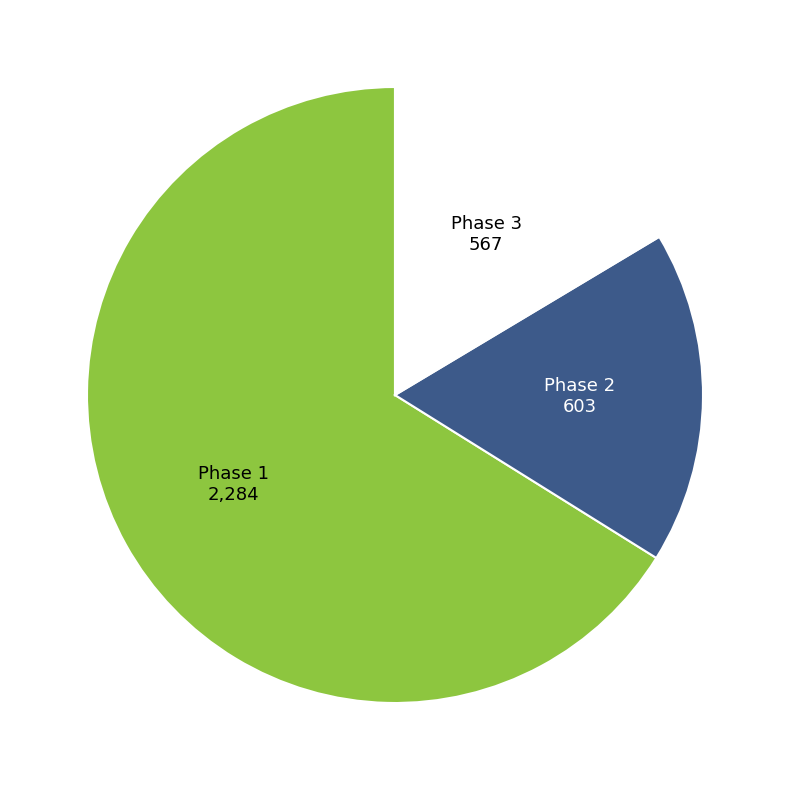

What is the ratio of the value at Phase 2 to the value at Phase 1?

0.3